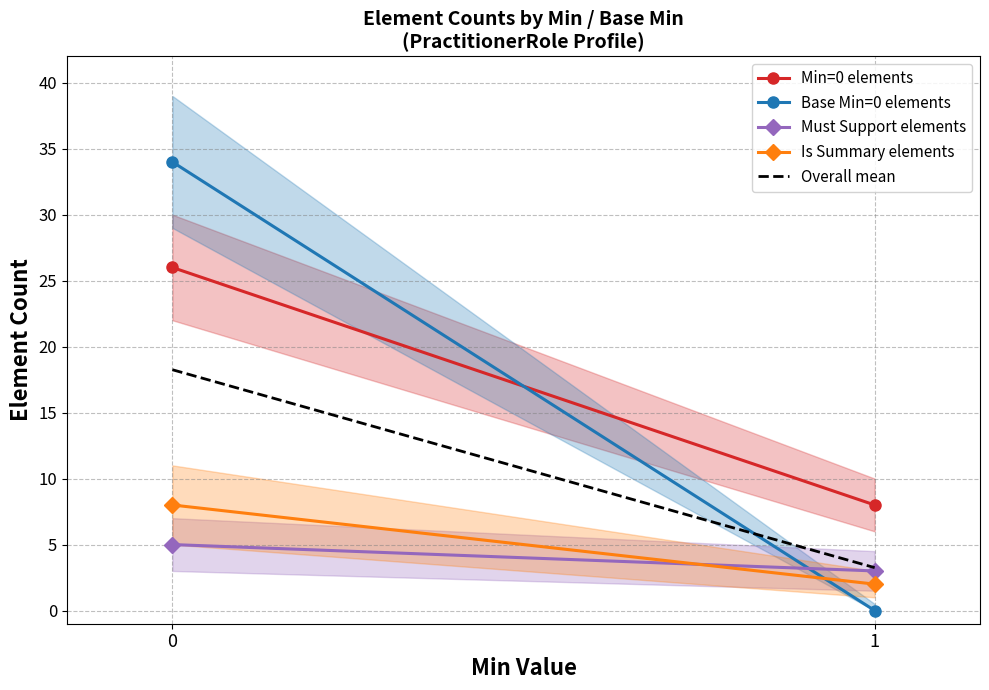

Is the value of Is Summary elements at 1 greater than the value of Base Min=0 elements at 0?

No